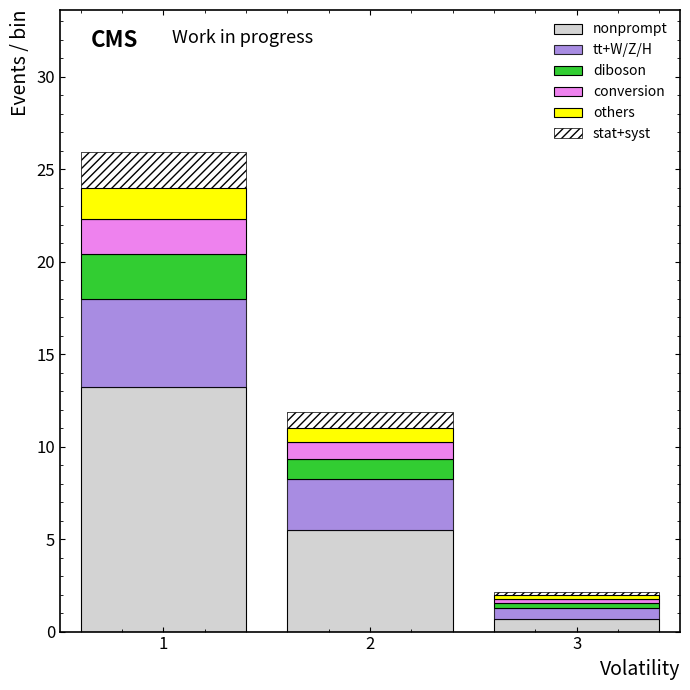

Reading left to right, transcribe the values for nonprompt.

13.2	5.5	0.7